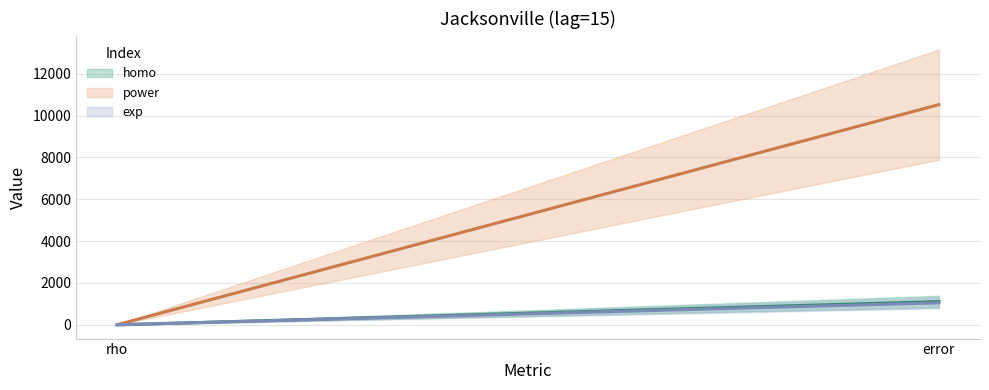

At which category does the chart reach its minimum across all series?

rho